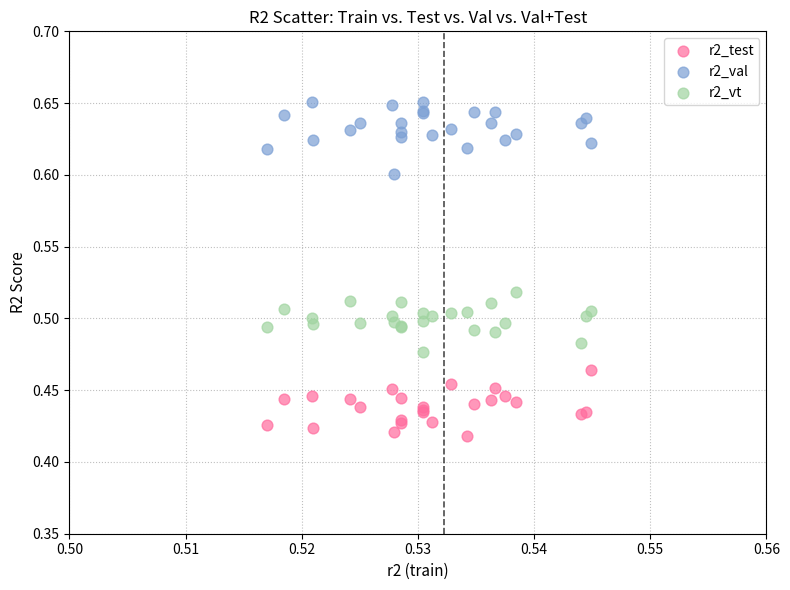

Which series contains the lowest Y value?

r2_test